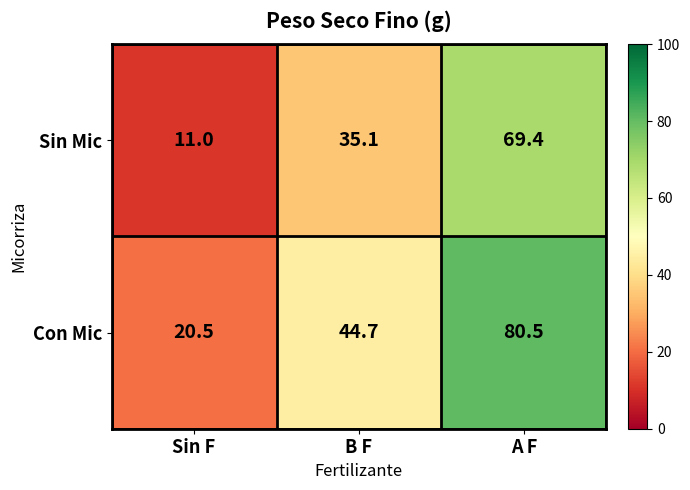

What is the sum of the Con Mic values at B F and Sin F?

65.2